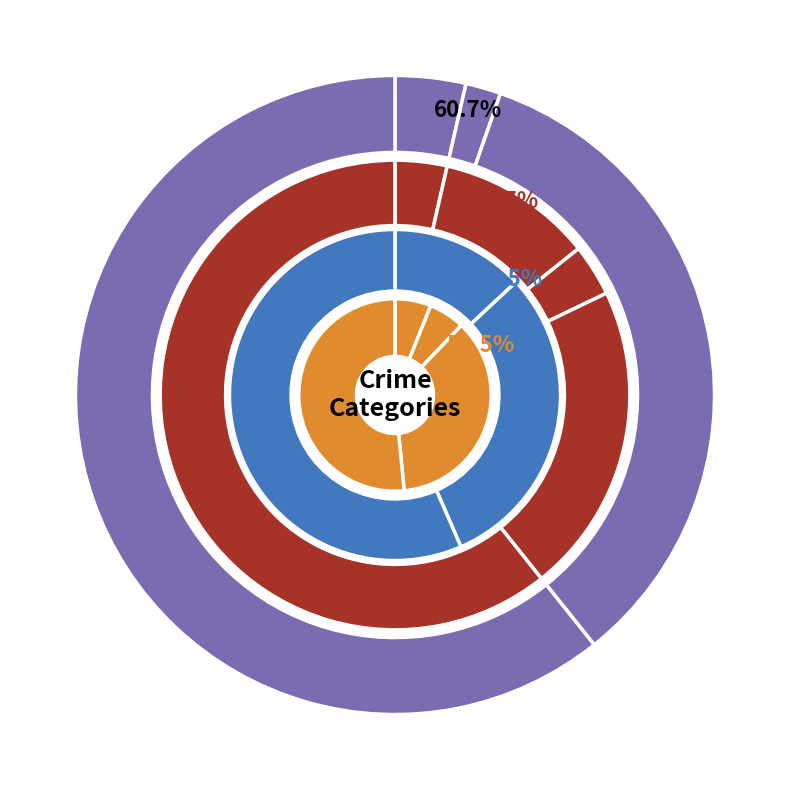

How many slices are in this pie chart?

5